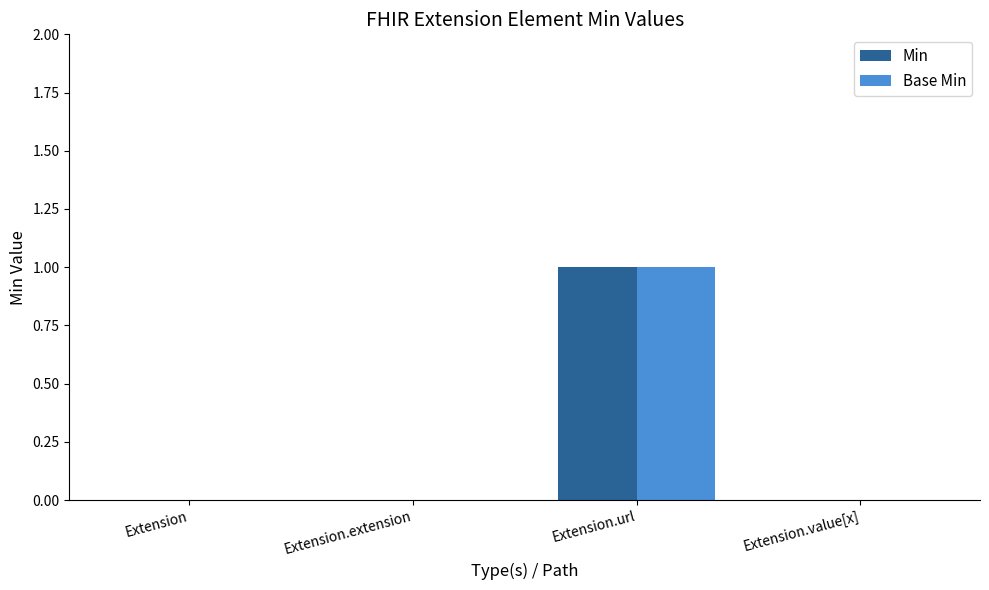

Which category has the highest value across all series?

Extension.url